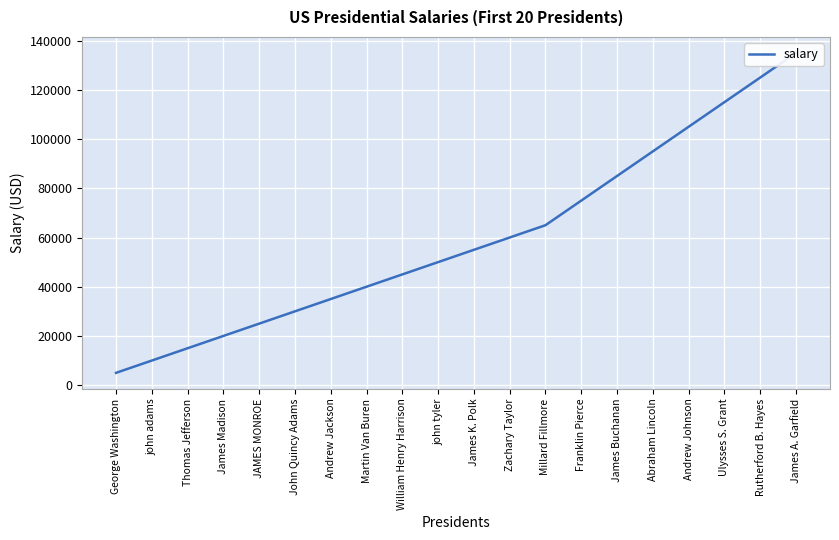

What is the sum of all values?

1190000